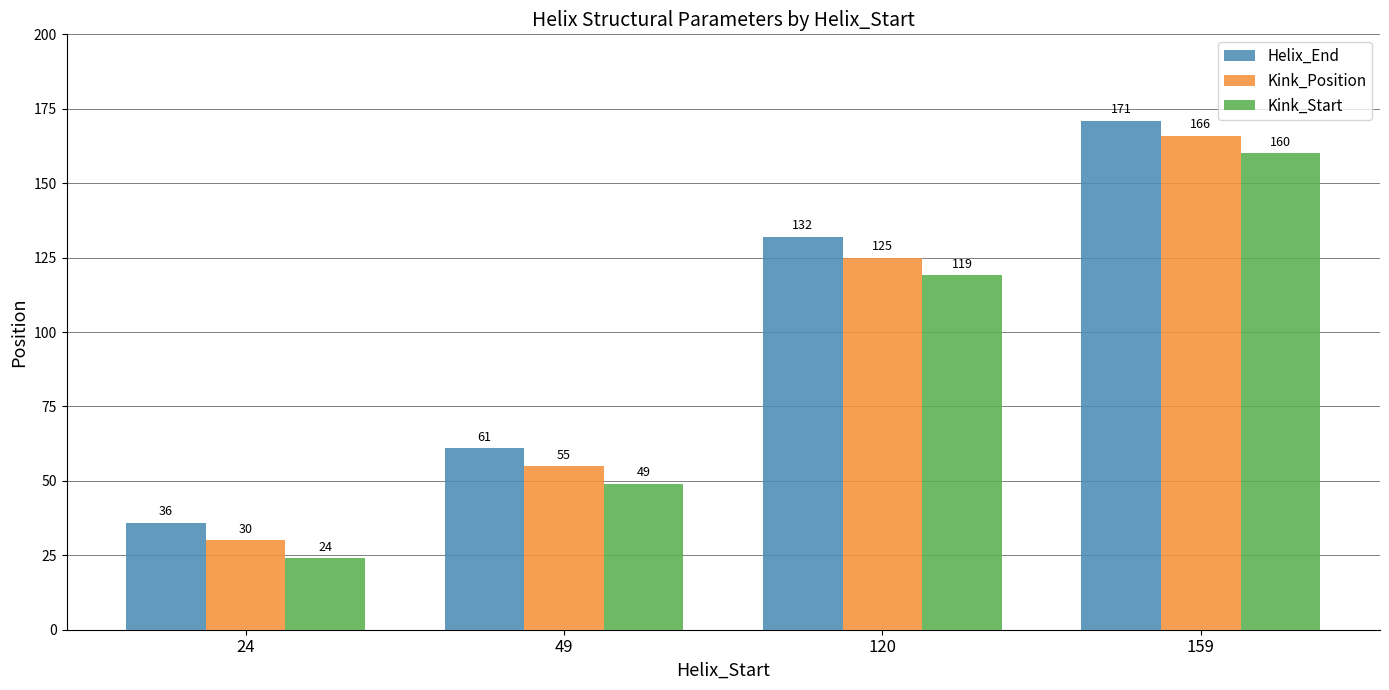

How many groups of bars are there?

4